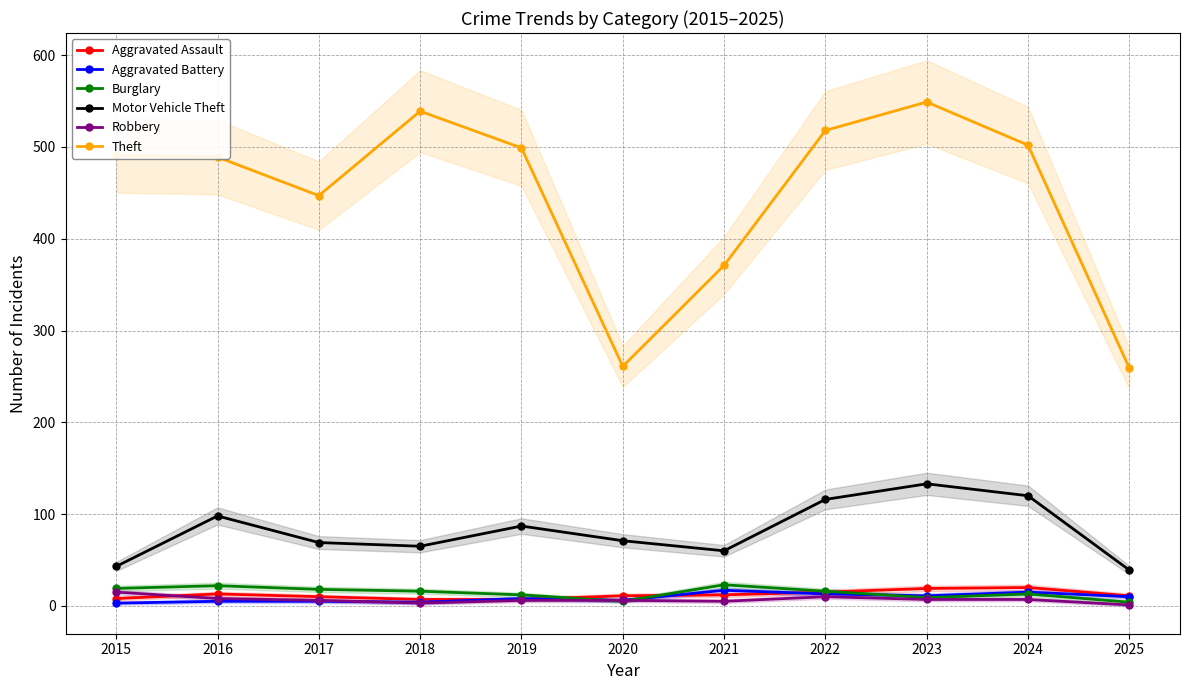

True or false: Aggravated Assault has a value of 12 at 2018.

False